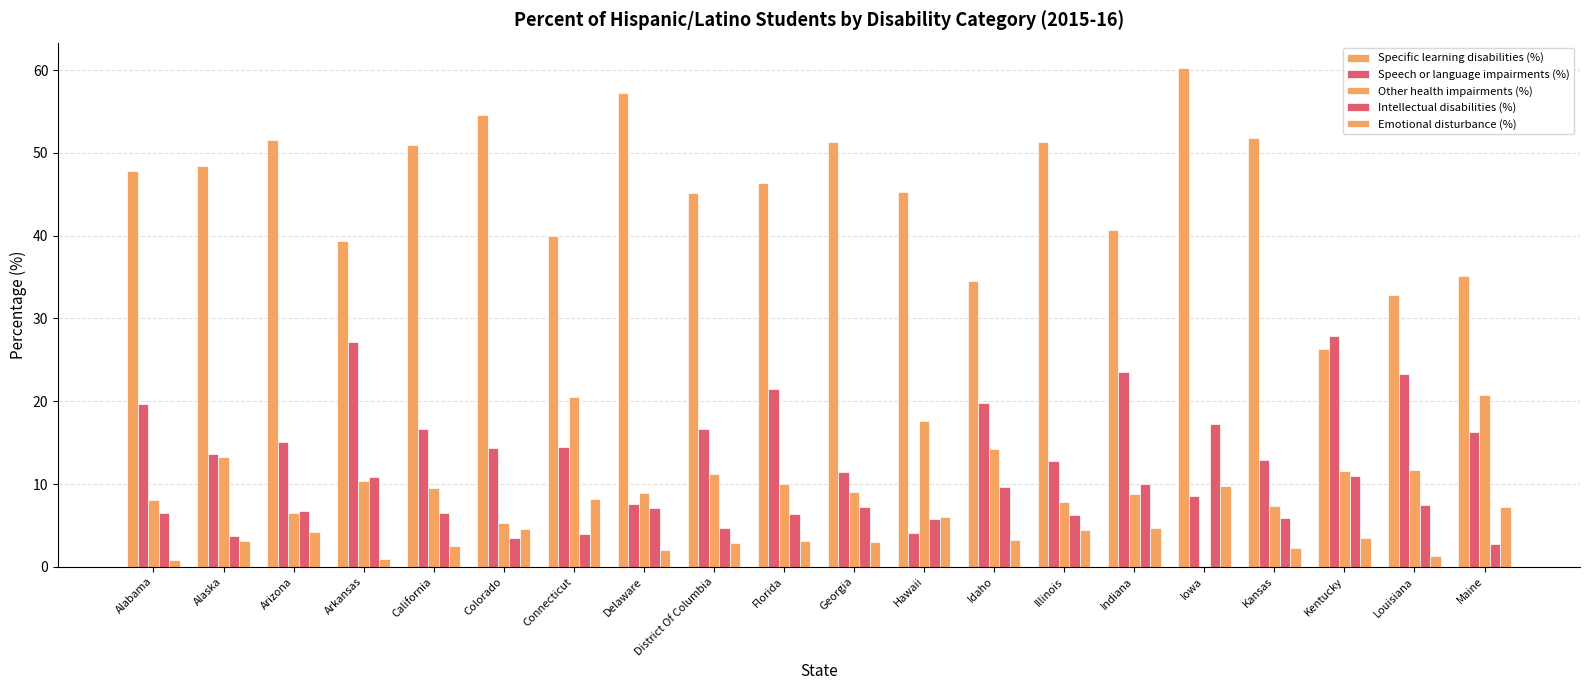

Which has a higher value, Georgia or District Of Columbia?

Georgia